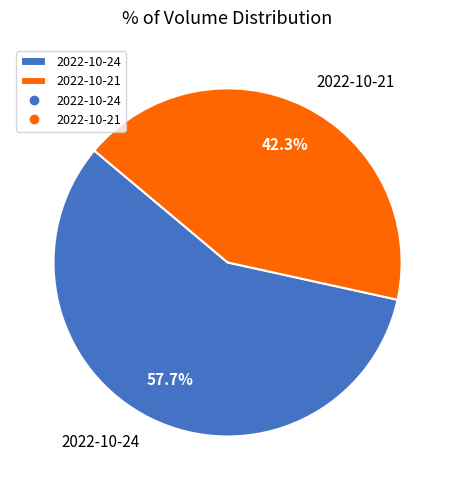

How many segments does this pie chart have?

2